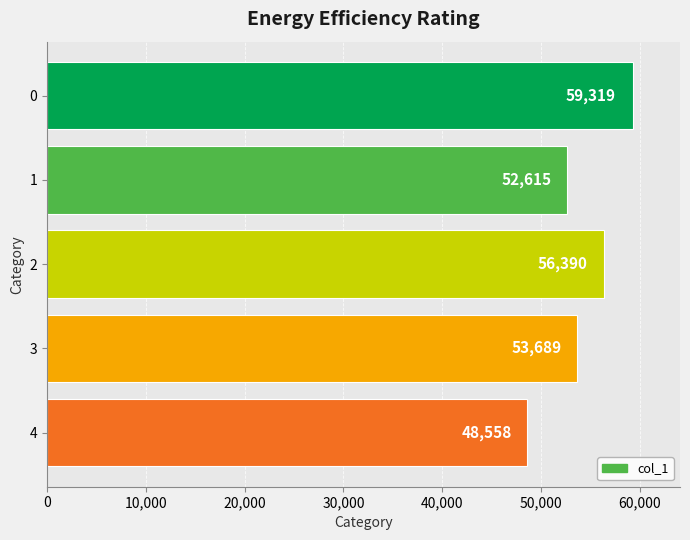

Is it true that the value at 4 is 48558?

True